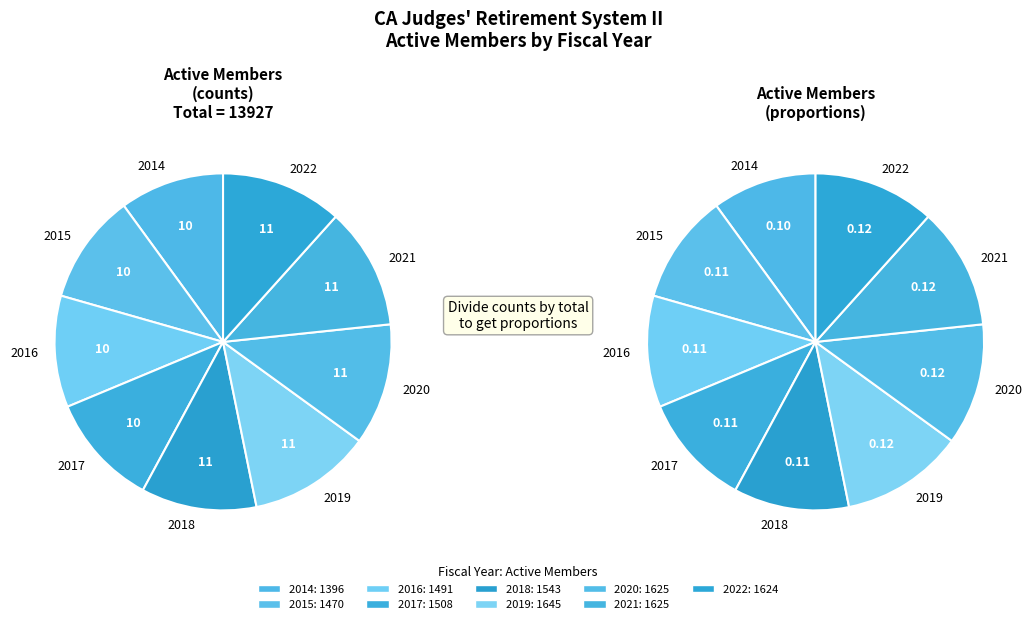

What is the largest slice in the pie chart?

2019